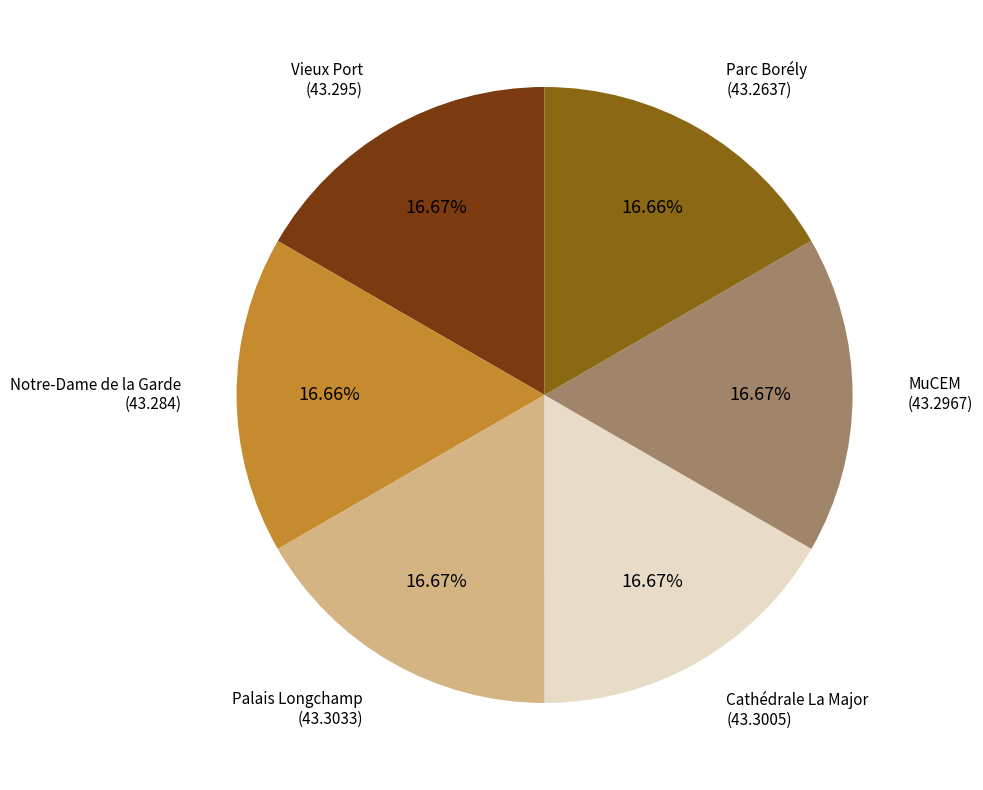

Is there any slice that represents more than half of the pie?

No